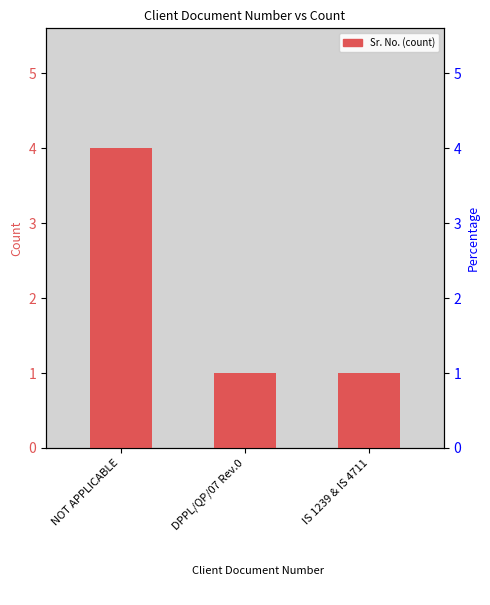

What is the label of the 2nd bar from the left?

DPPL/QP/07 Rev.0